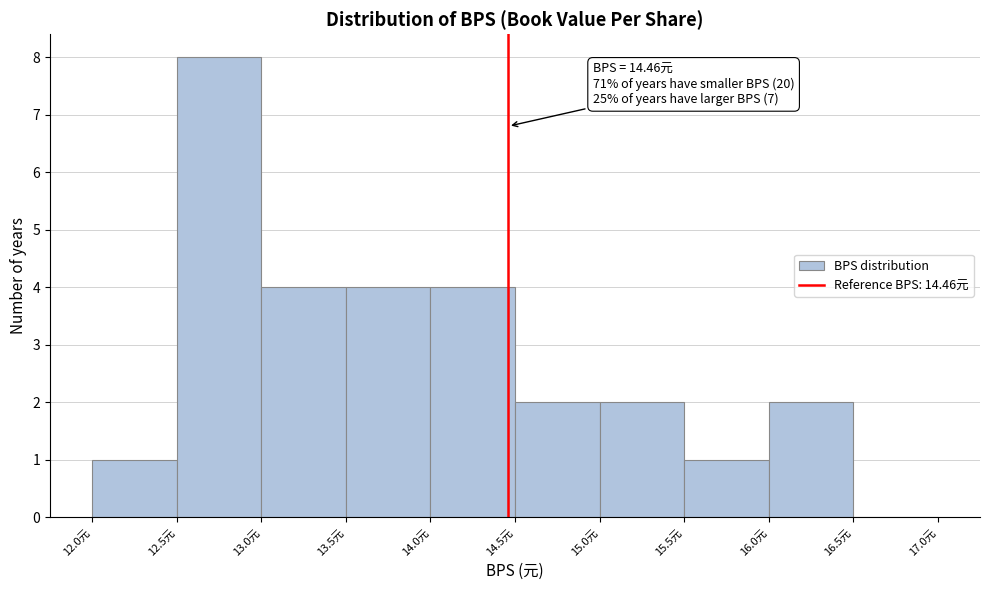

Which range on the x-axis has the tallest bar?

12.5 to 13.0